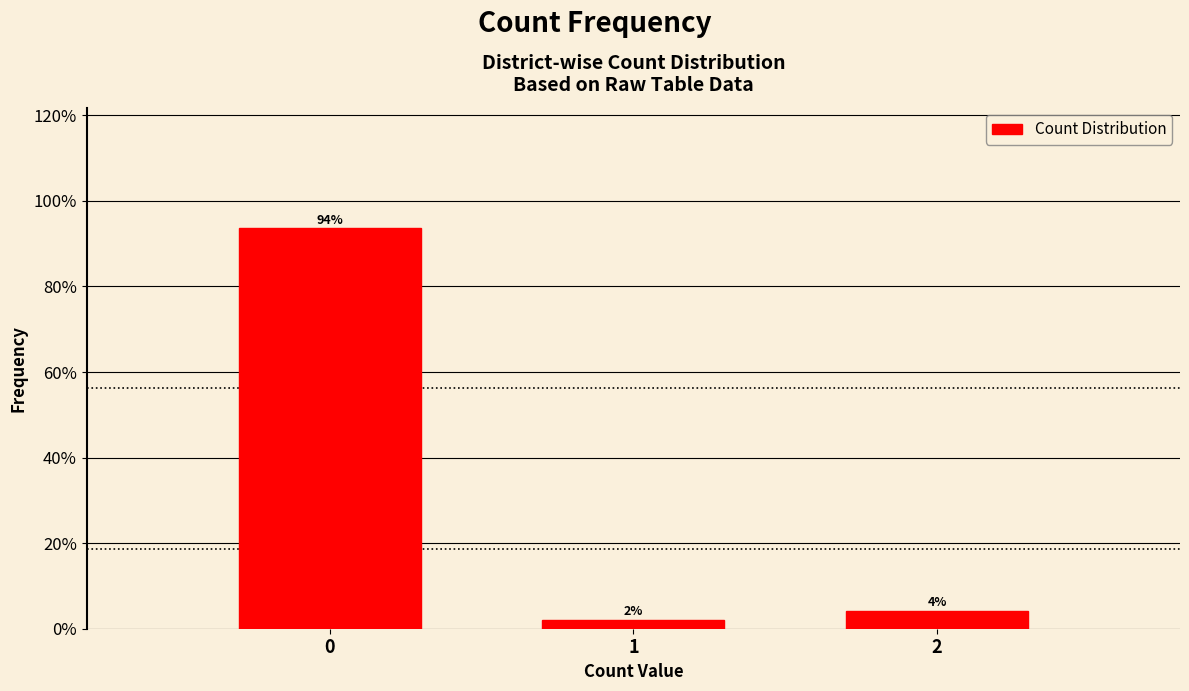

Does the chart contain any negative values?

No